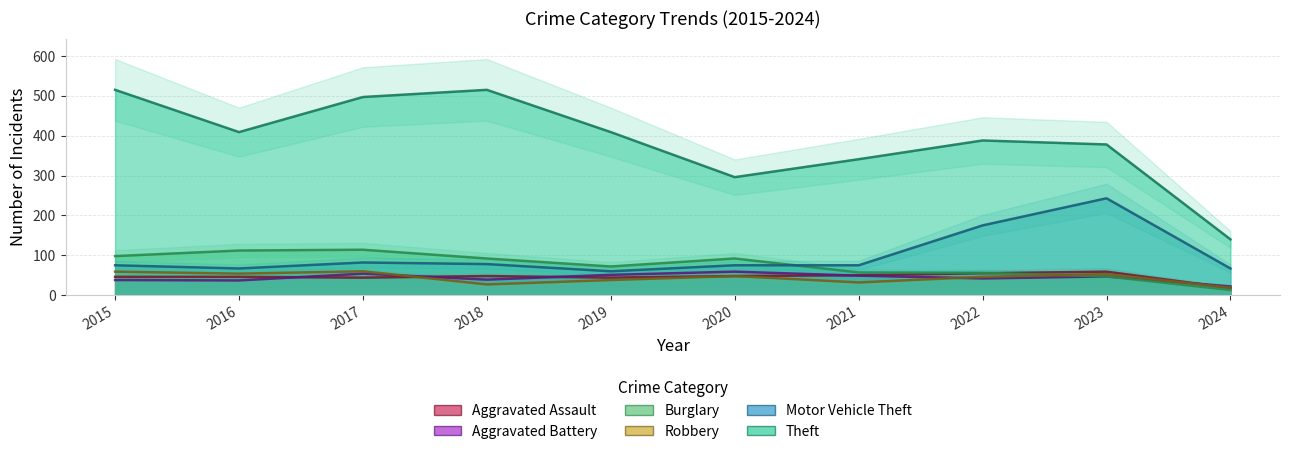

Between 2021 and 2019, which is larger?

2021